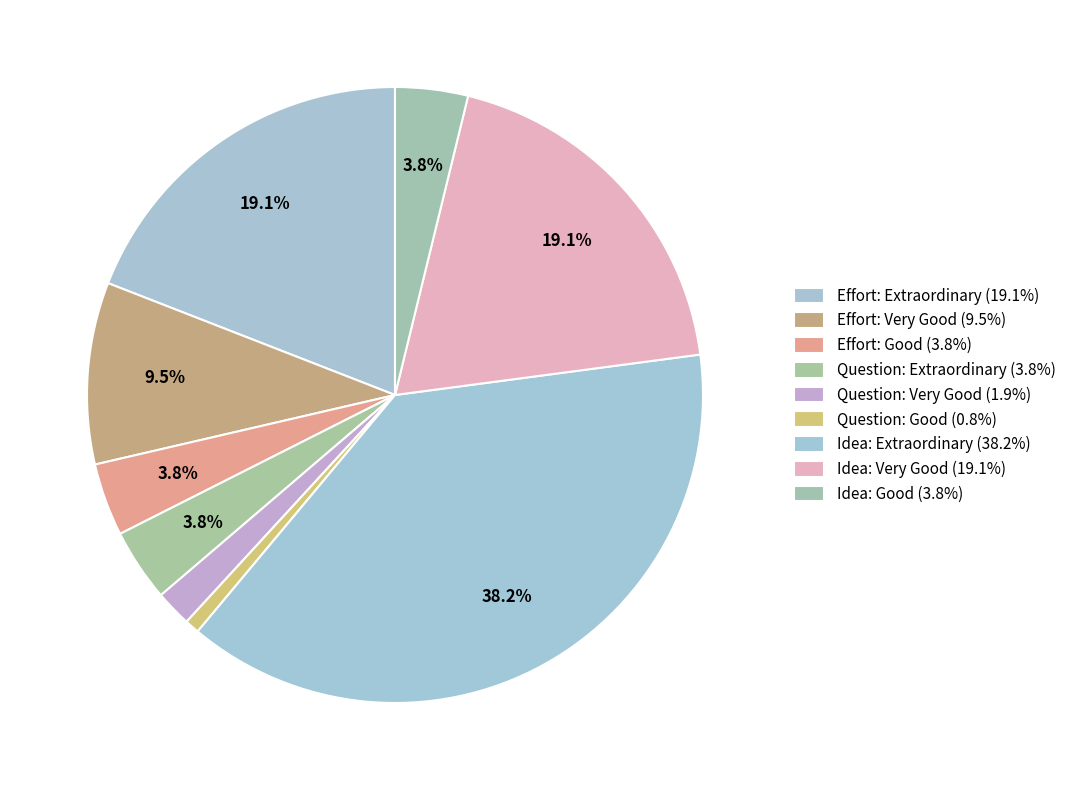

To the nearest percent, what is the difference between the Idea: Extraordinary and Effort: Extraordinary slice percentages?

19%